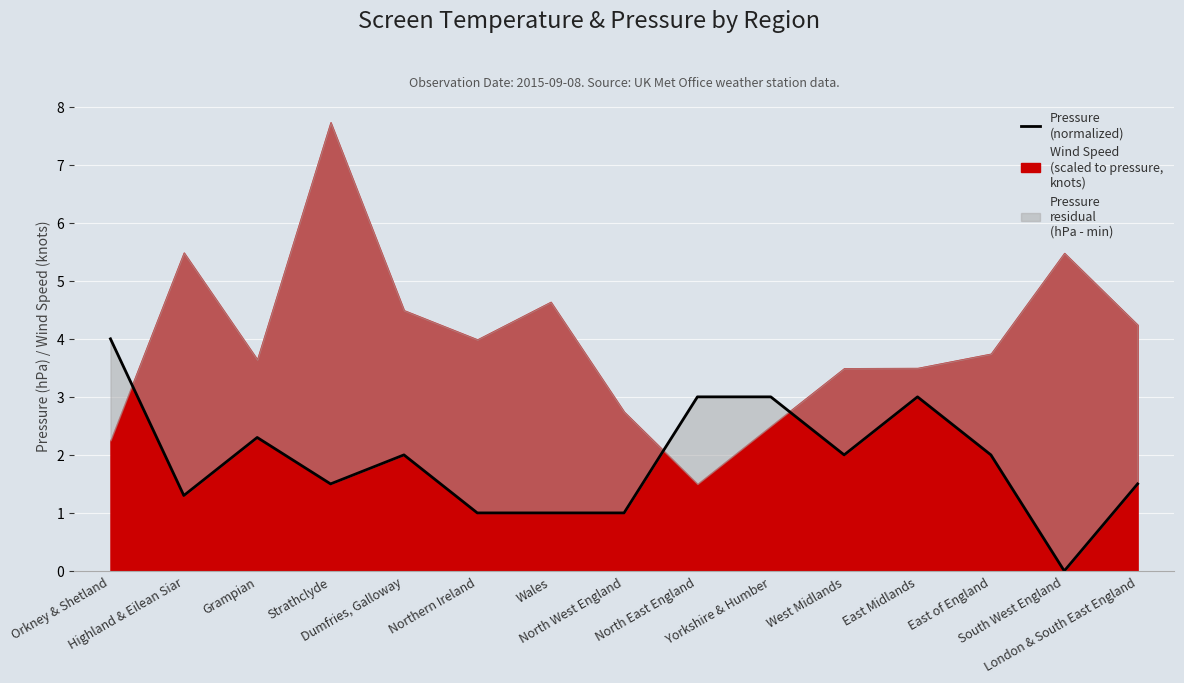

List the labels in order of value, smallest first.

South West England, Northern Ireland, Wales, North West England, Highland & Eilean Siar, Strathclyde, London & South East England, Dumfries, Galloway, West Midlands, East of England, Grampian, North East England, Yorkshire & Humber, East Midlands, Orkney & Shetland